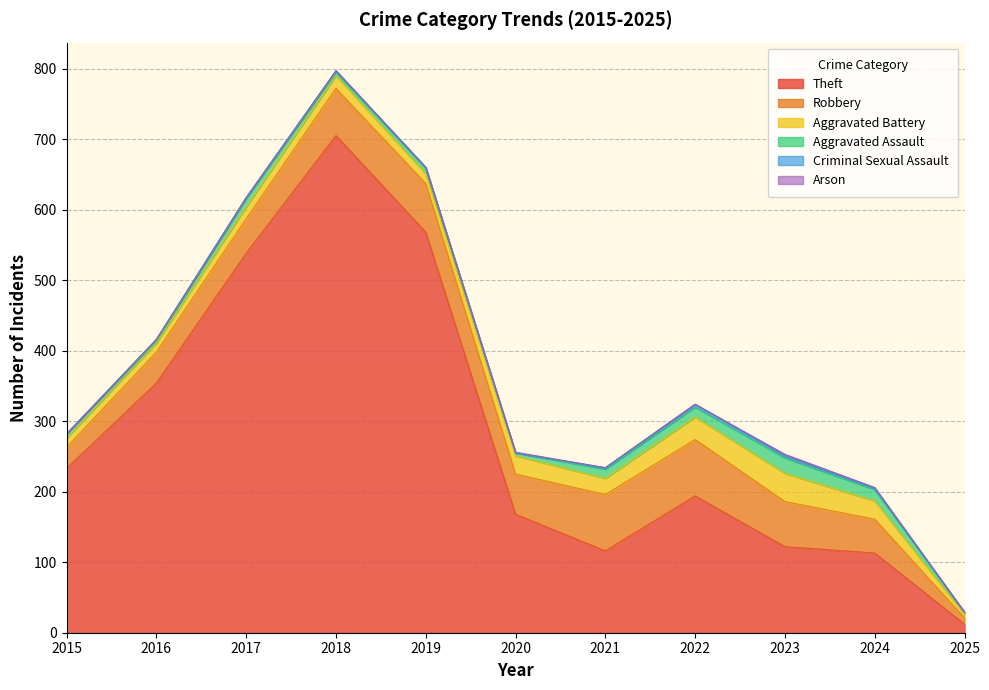

How many data points in Aggravated Battery are less than 18?

5